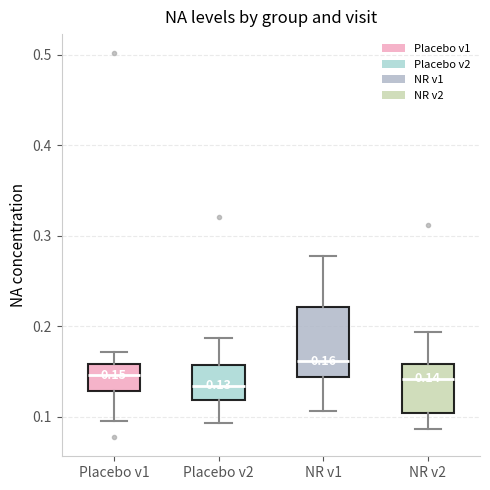

Which box's median line is the highest?

NR v1